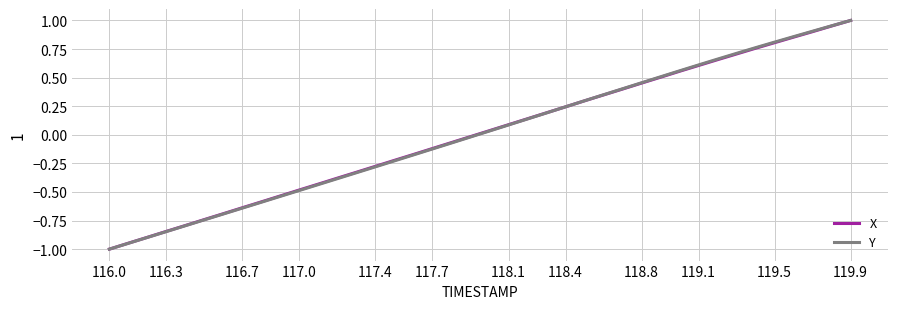

What is the minimum value shown in the chart?

-1.0